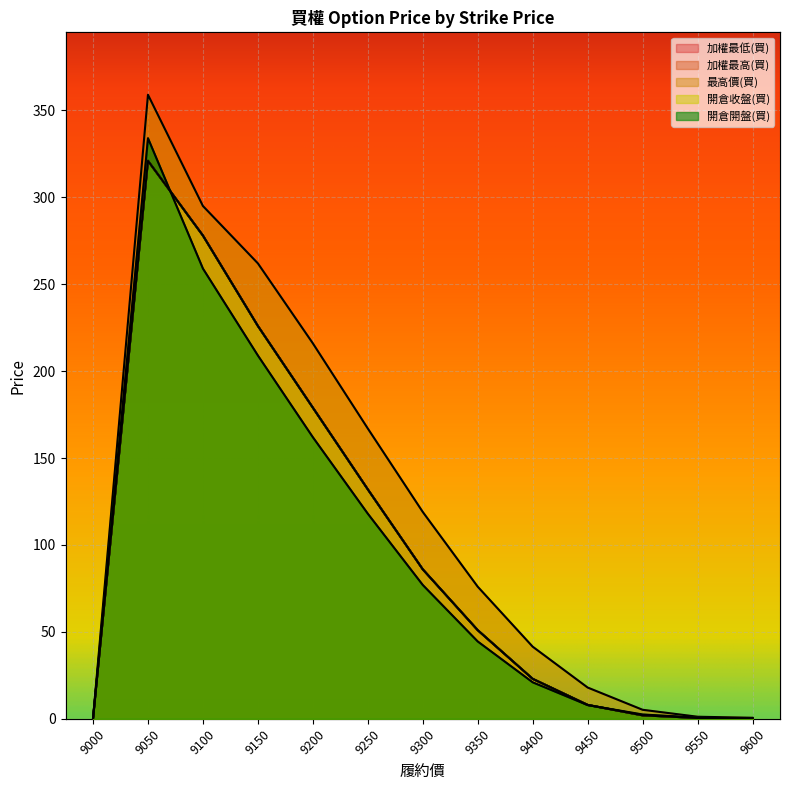

Reading left to right, list all the values displayed in this chart.

加權最低(買): 9000=0.0	9050=321.0	9100=278.0	9150=226.0	9200=179.0	9250=132.0	9300=86.0	9350=51.0	9400=23.0	9450=8.0	9500=2.0	9550=0.5	9600=0.3
加權最高(買): 9000=0.0	9050=321.0	9100=278.0	9150=226.0	9200=179.0	9250=132.0	9300=86.0	9350=51.0	9400=23.0	9450=8.0	9500=2.0	9550=0.5	9600=0.3
最高價(買): 9000=0.0	9050=359.0	9100=295.0	9150=262.0	9200=216.0	9250=167.0	9300=119.0	9350=76.0	9400=41.5	9450=18.0	9500=5.2	9550=1.2	9600=0.6
開倉收盤(買): 9000=0.0	9050=321.0	9100=278.0	9150=226.0	9200=179.0	9250=132.0	9300=86.0	9350=51.0	9400=23.0	9450=8.0	9500=2.0	9550=0.5	9600=0.3
開倉開盤(買): 9000=0.0	9050=334.0	9100=259.0	9150=209.0	9200=162.0	9250=118.0	9300=77.0	9350=44.5	9400=21.0	9450=7.9	9500=2.5	9550=0.7	9600=0.1